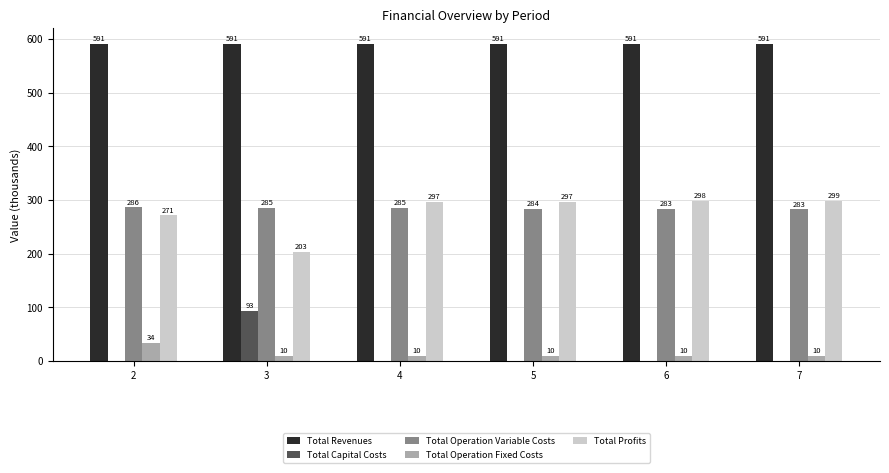

At which label does Total Profits reach its peak?

7